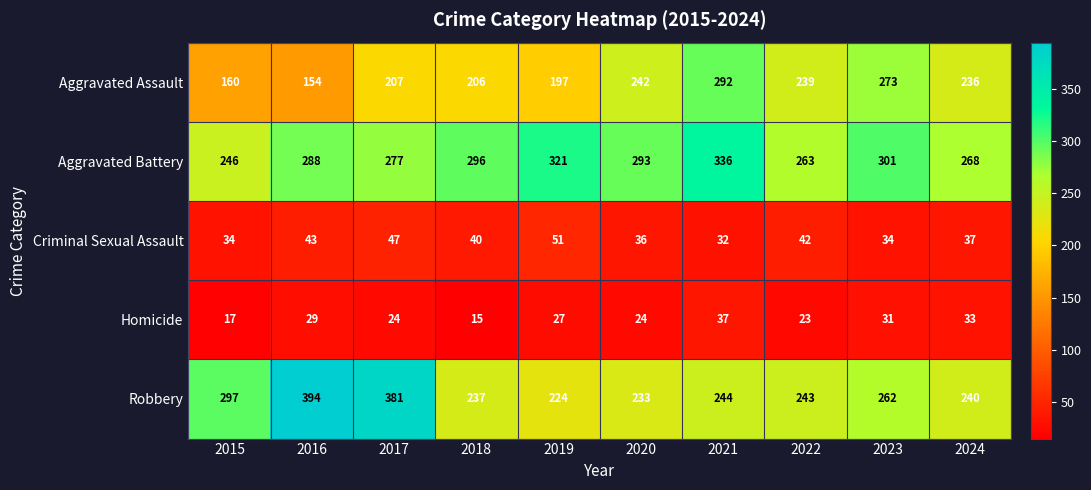

What is the maximum value shown in the chart?

394